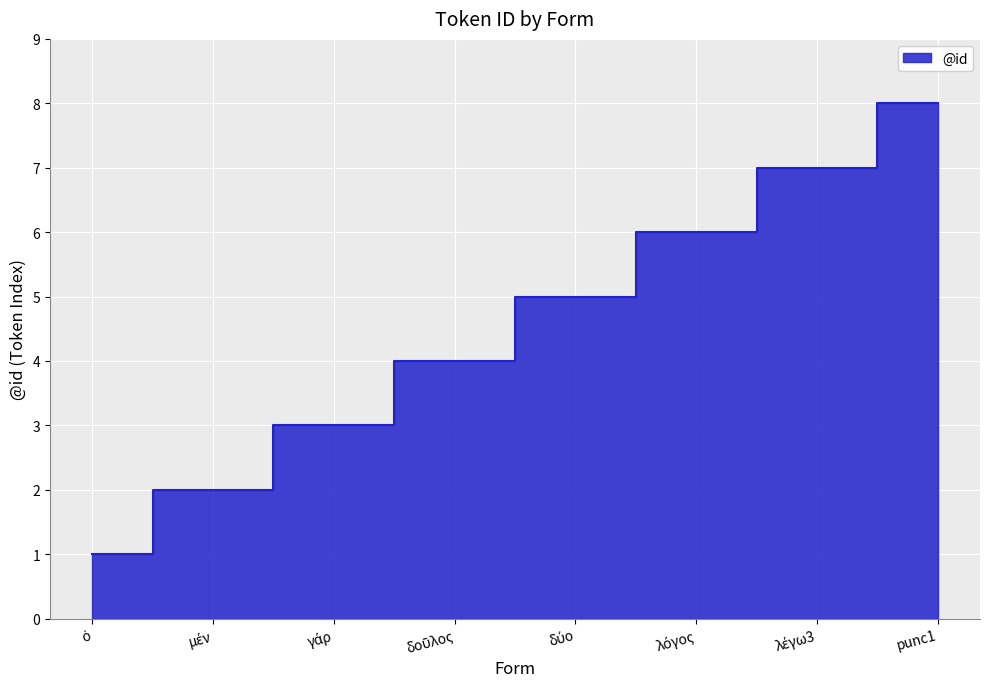

The chart shows a value of 4 at δοῦλος. True or false?

True